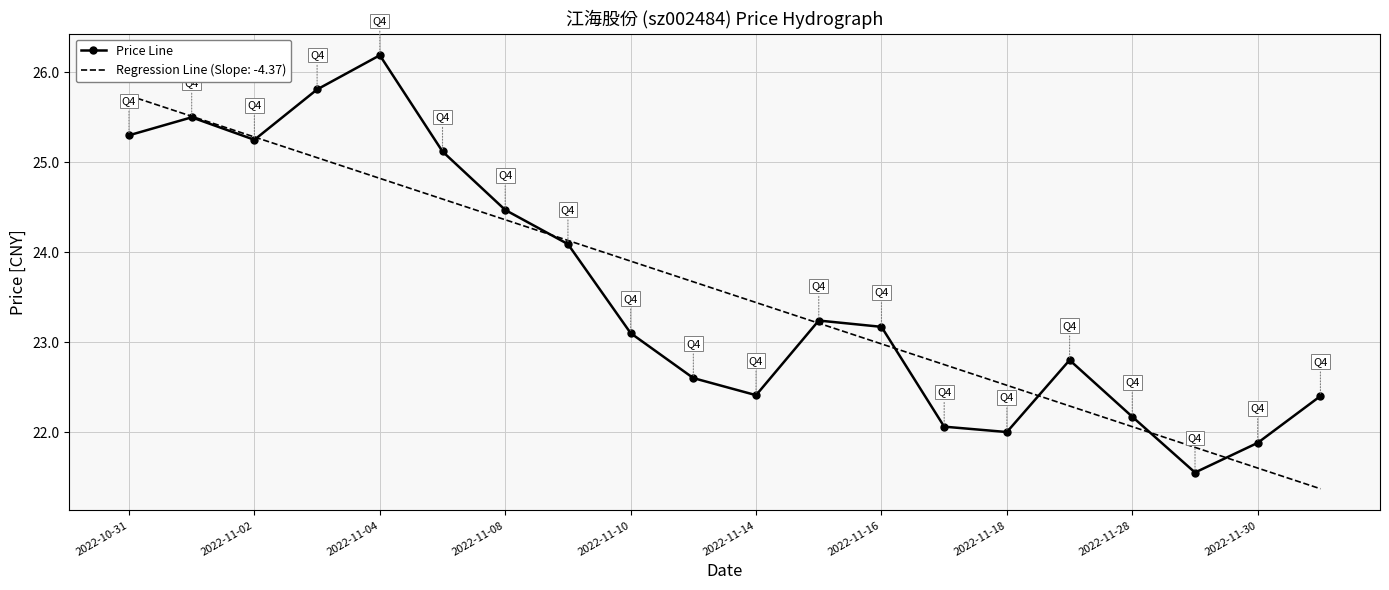

Which series has the largest range (max minus min)?

Price Line